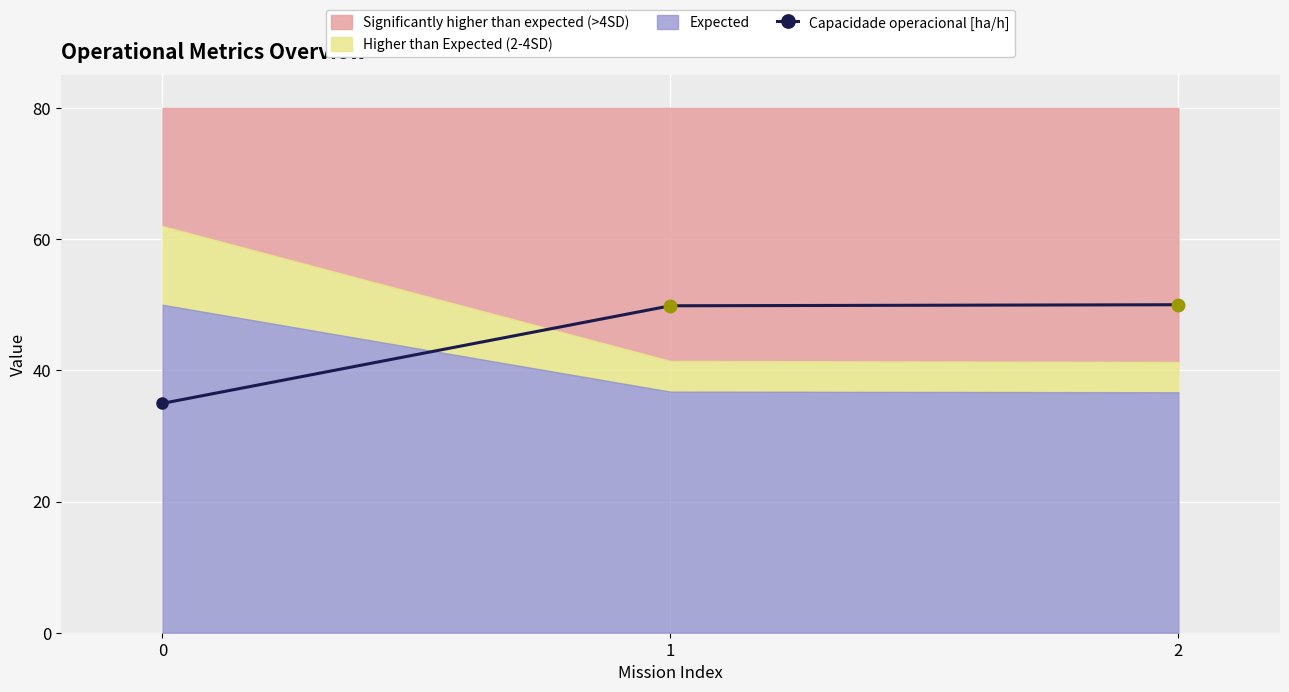

What is the change in value from 1 to 2?

+0.2